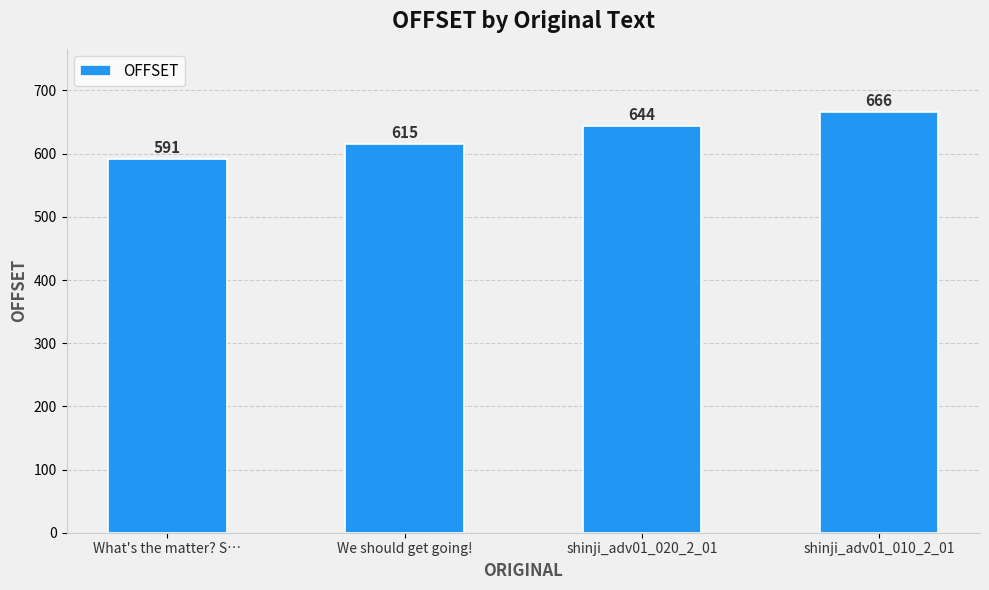

Reading left to right, transcribe all the data shown in this chart.

591	615	644	666